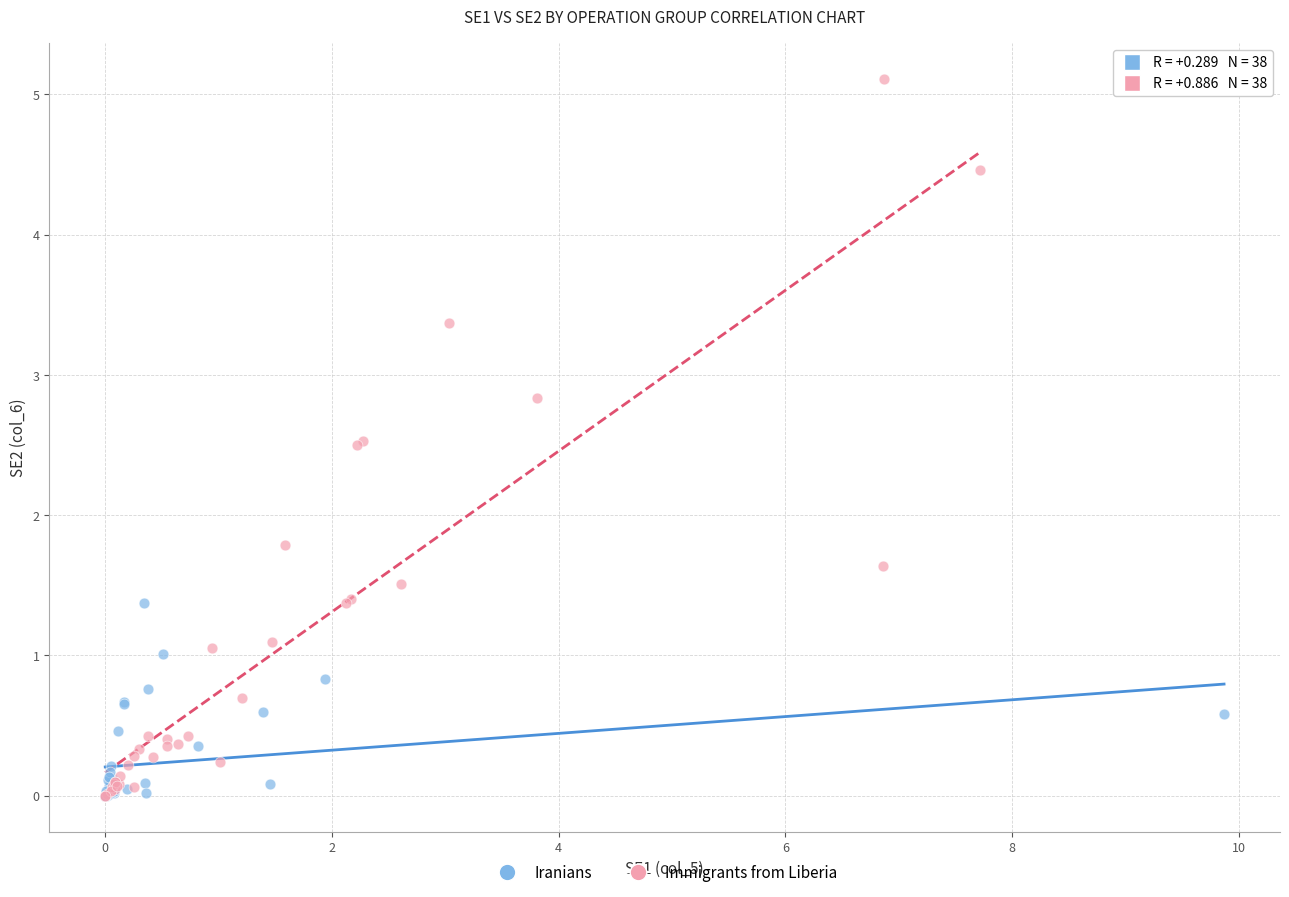

Which series has the widest spread of Y values?

Immigrants from Liberia